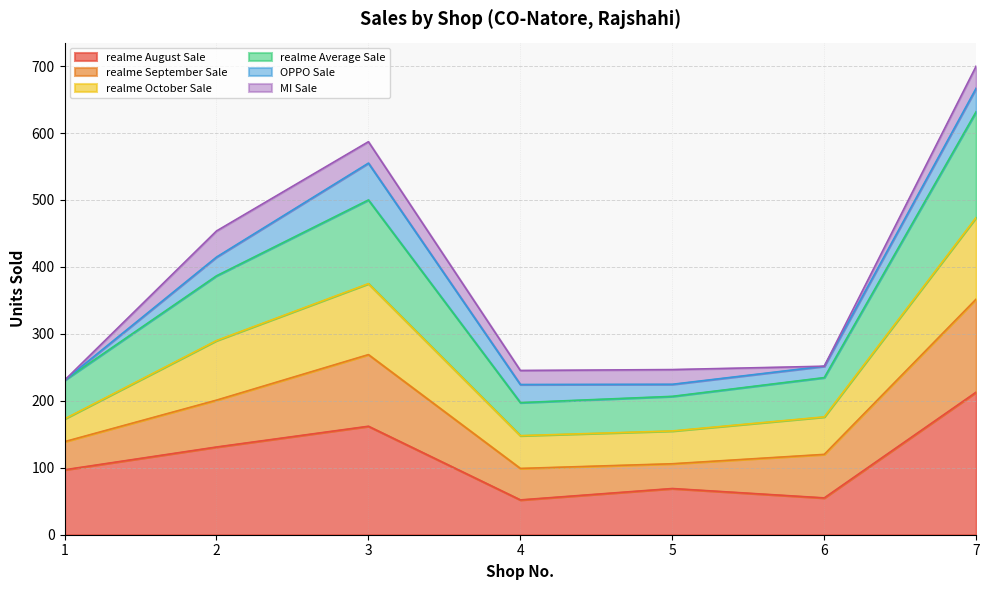

At which category is the sum across all series the highest?

7